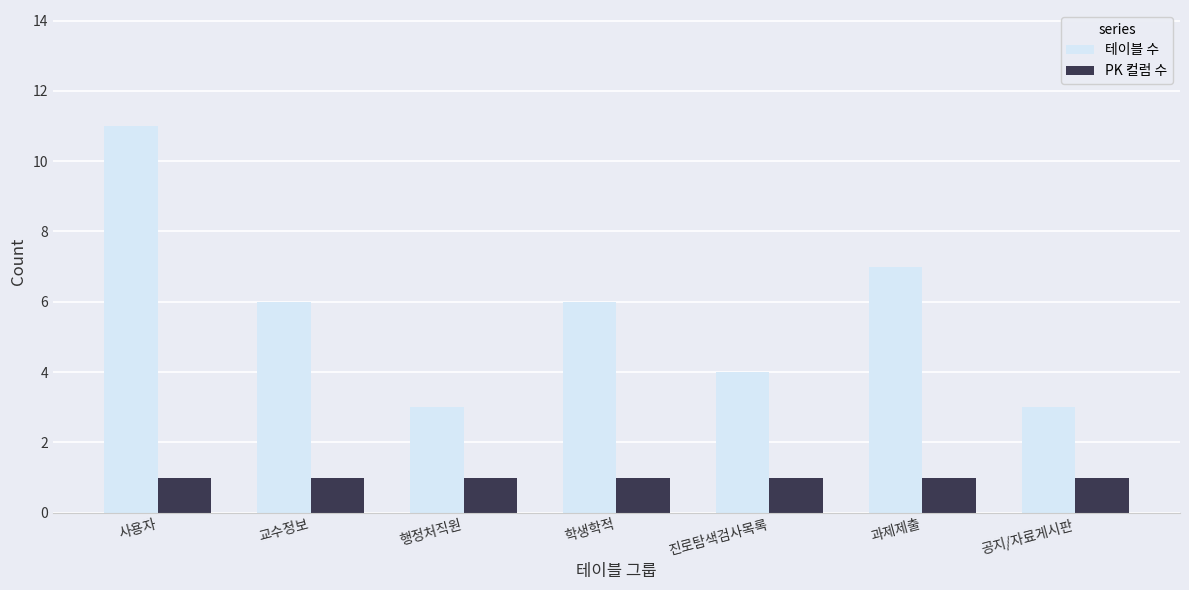

At which category is the sum across all series the highest?

사용자